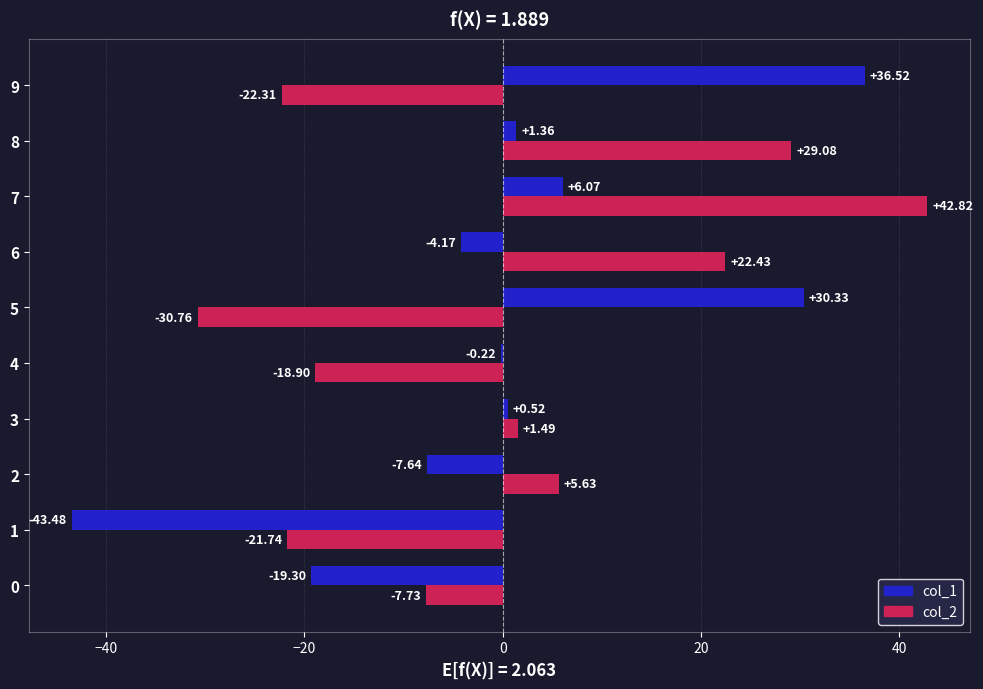

What is the total value across all series at 3?

2.0